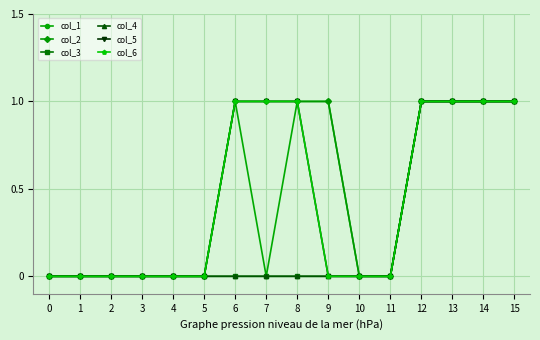

Reading left to right, what are all the values shown in this chart?

col_1: 0=0	1=0	2=0	3=0	4=0	5=0	6=1	7=0	8=1	9=1	10=0	11=0	12=1	13=1	14=1	15=1
col_2: 0=0	1=0	2=0	3=0	4=0	5=0	6=1	7=1	8=1	9=1	10=0	11=0	12=1	13=1	14=1	15=1
col_3: 0=0	1=0	2=0	3=0	4=0	5=0	6=0	7=0	8=0	9=0	10=0	11=0	12=1	13=1	14=1	15=1
col_4: 0=0	1=0	2=0	3=0	4=0	5=0	6=0	7=0	8=0	9=0	10=0	11=0	12=1	13=1	14=1	15=1
col_5: 0=0	1=0	2=0	3=0	4=0	5=0	6=1	7=1	8=1	9=0	10=0	11=0	12=1	13=1	14=1	15=1
col_6: 0=0	1=0	2=0	3=0	4=0	5=0	6=1	7=1	8=1	9=0	10=0	11=0	12=1	13=1	14=1	15=1